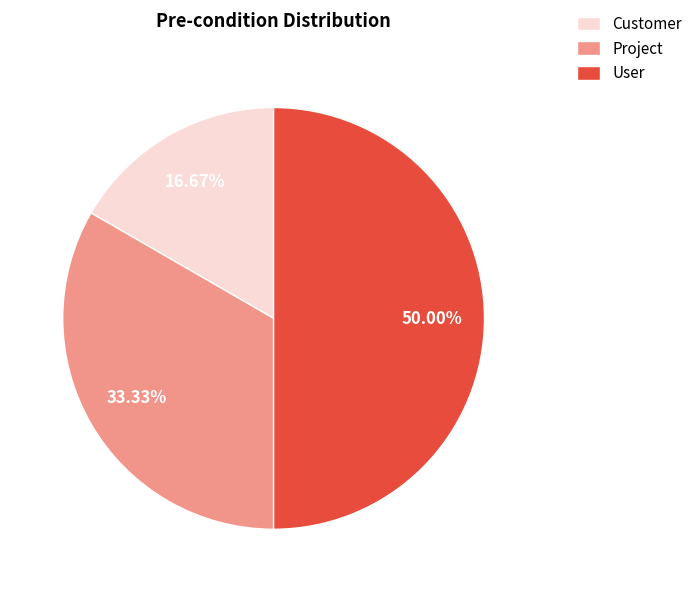

What percentage is NOT represented by Project?

66.7%